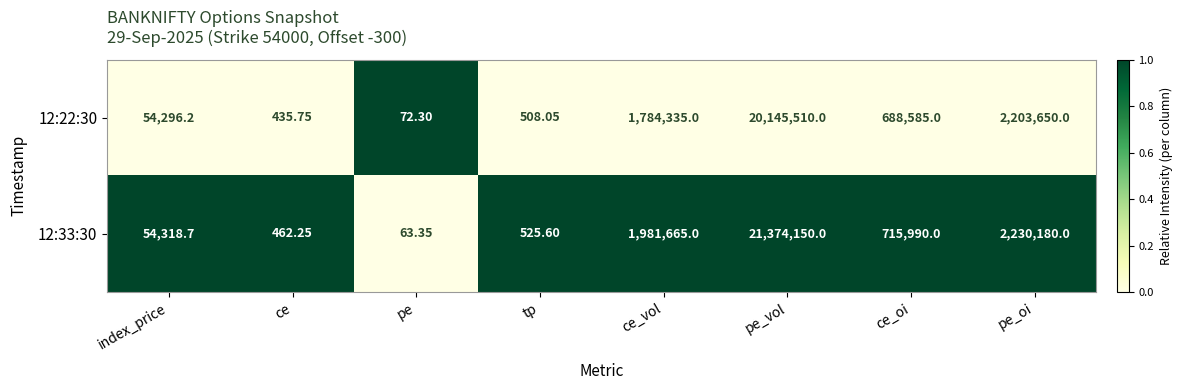

What is the greatest value displayed?

21374150.0